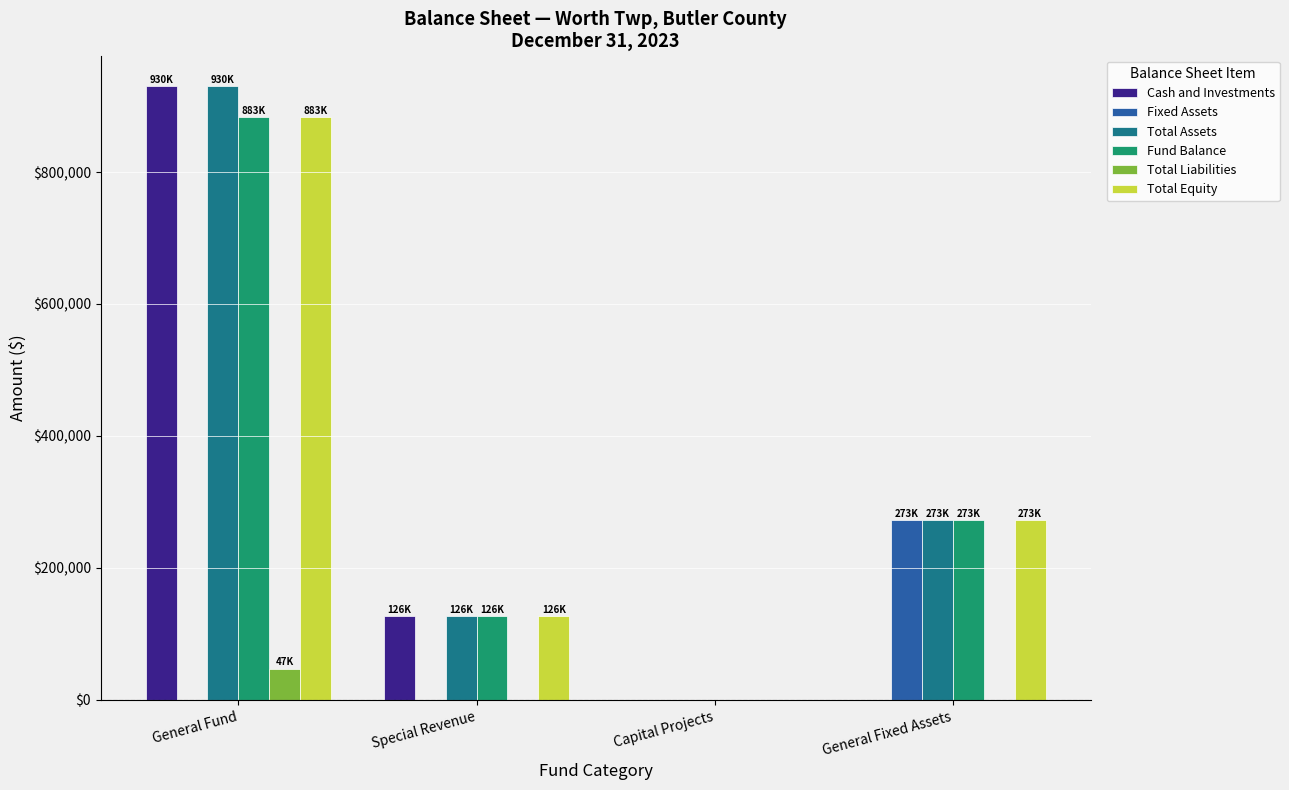

Is the value of Cash and Investments at General Fund greater than the value of Total Liabilities at General Fixed Assets?

Yes